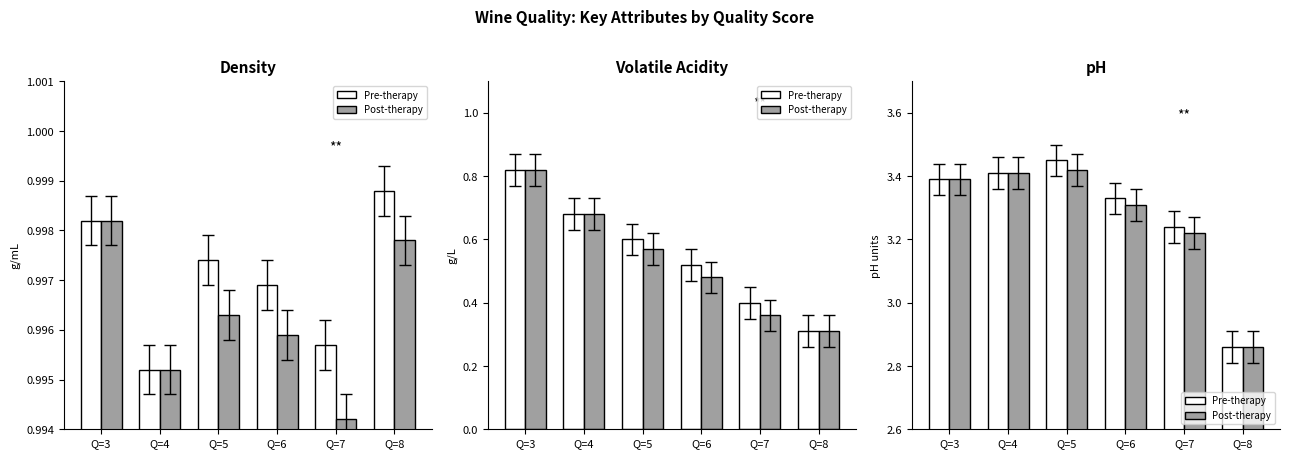

What is the maximum value shown in the chart?

3.5